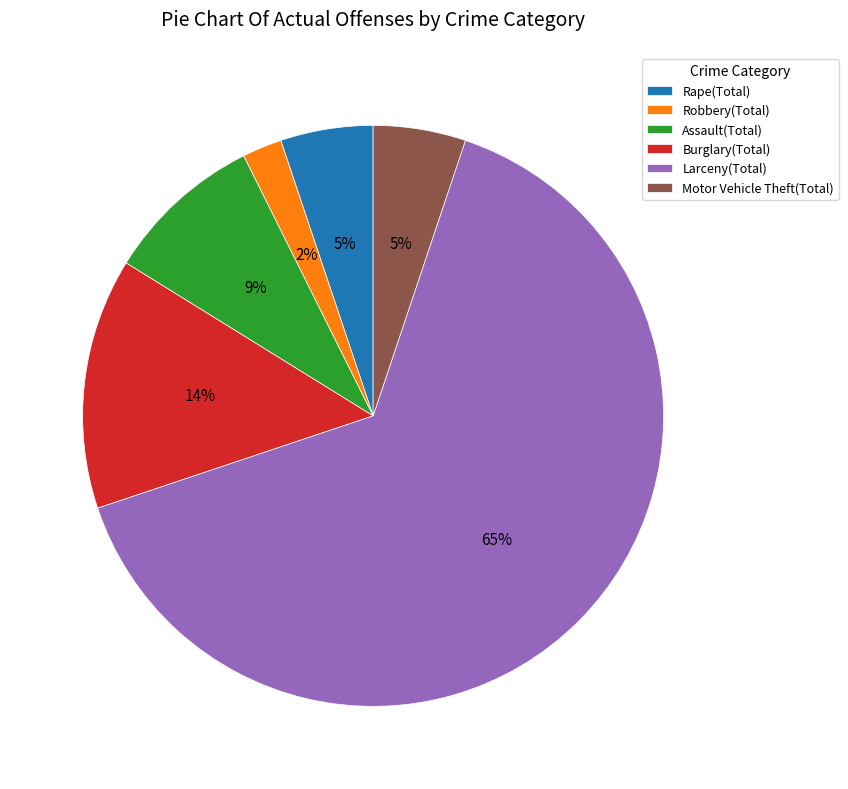

Is Robbery(Total) the majority of the pie?

No